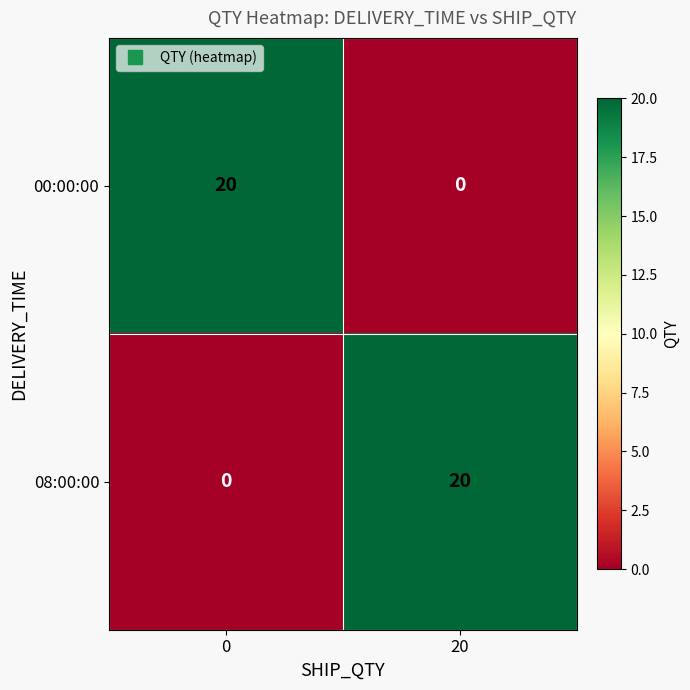

What is the sum of the 08:00:00 values at 20 and 0?

20